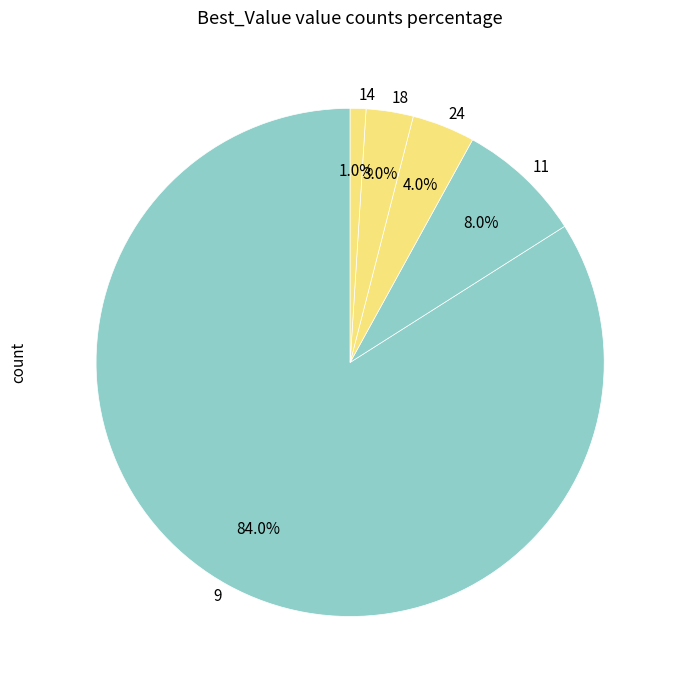

Which category has the smallest portion of the pie?

14